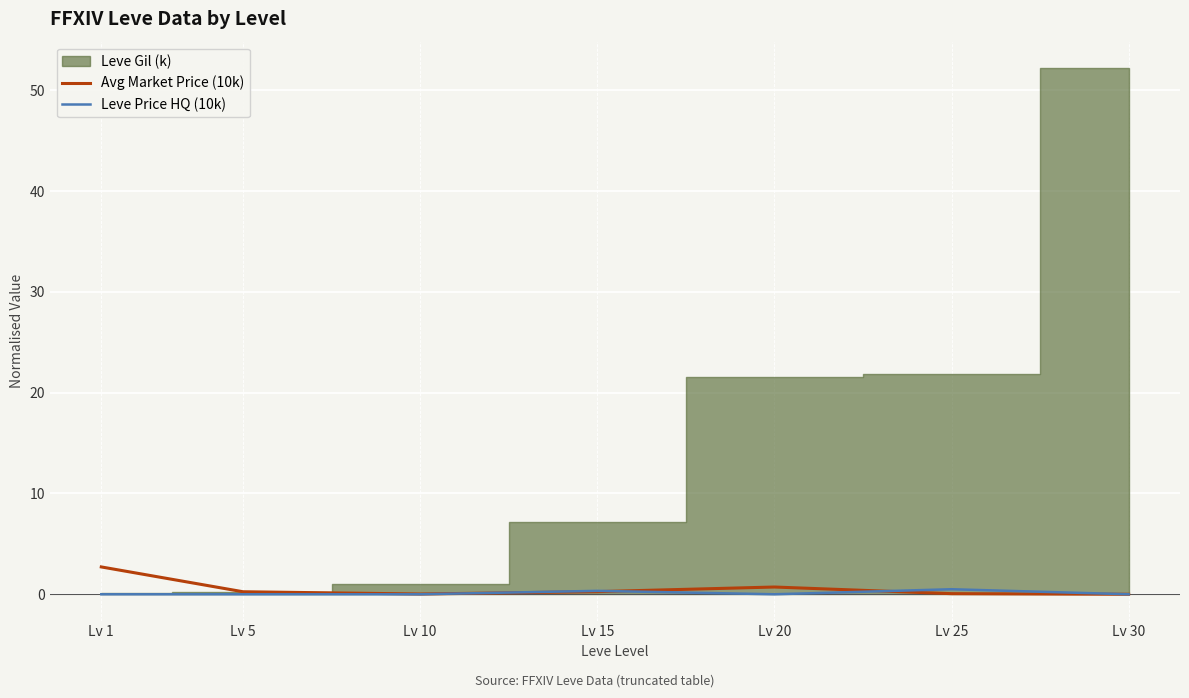

Between which two adjacent categories do Avg Market Price (10k) and Leve Price HQ (10k) first intersect?

Lv 10 and Lv 15